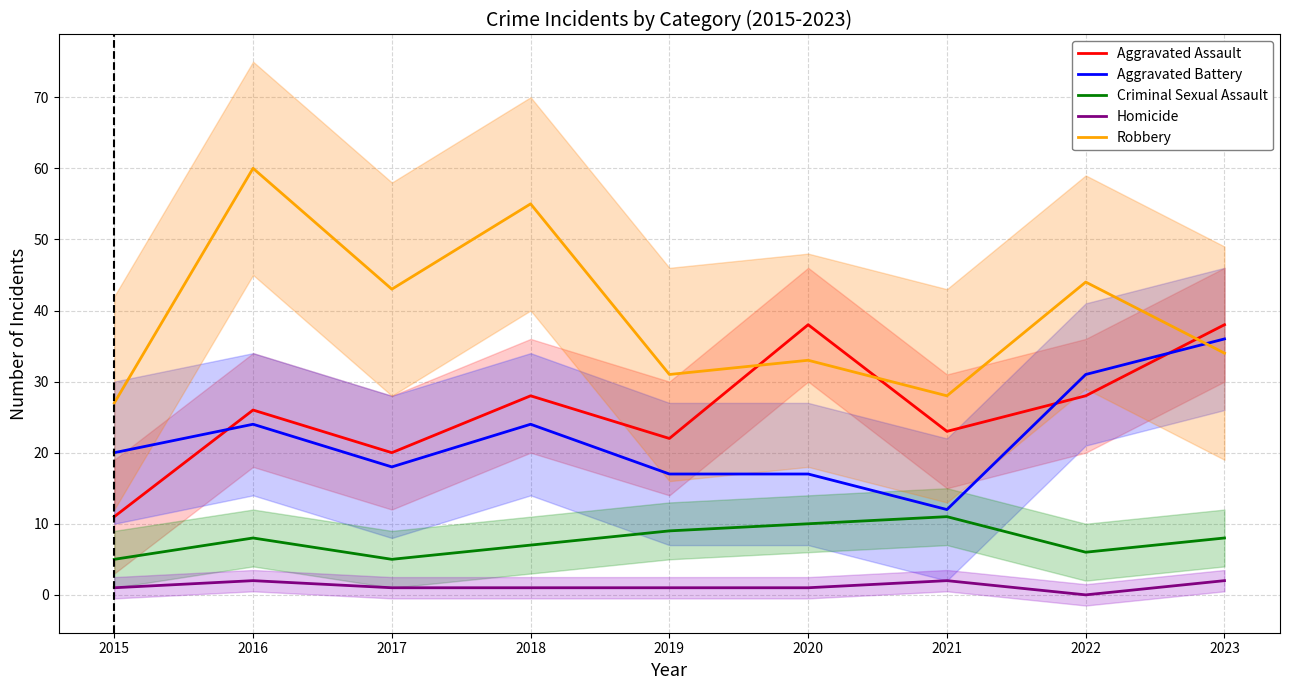

List the series in order of their peak value, lowest first.

Homicide, Criminal Sexual Assault, Aggravated Battery, Aggravated Assault, Robbery